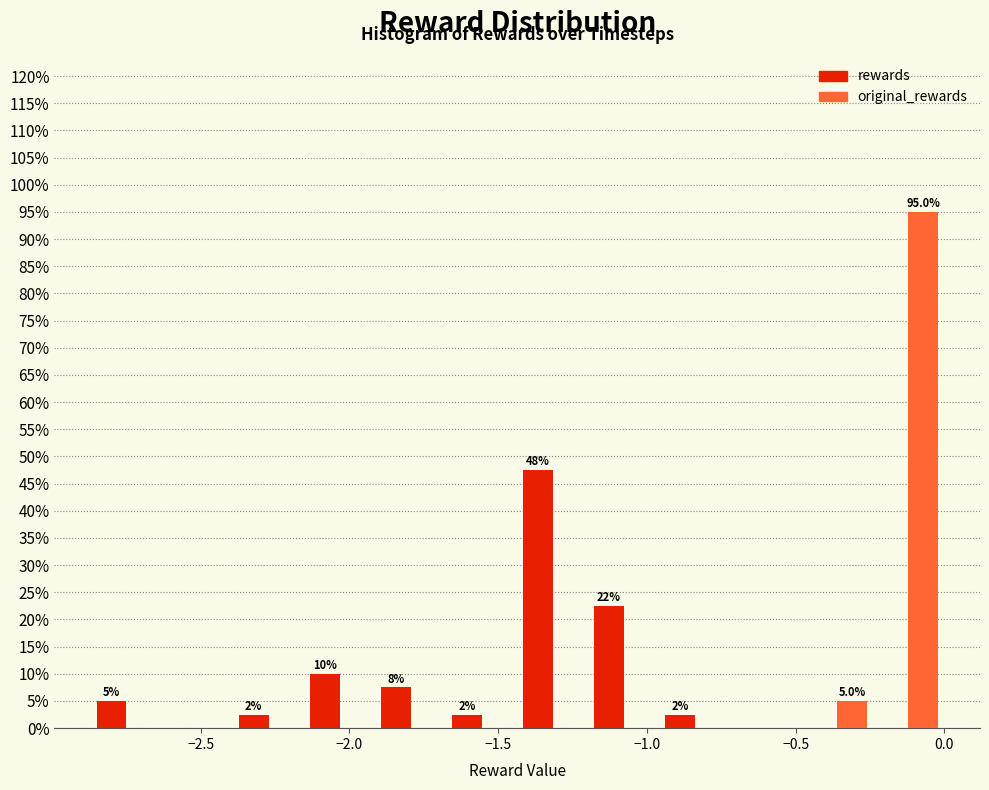

In the original_rewards series, which range on the x-axis has the tallest bar?

-0.25 to 0.00